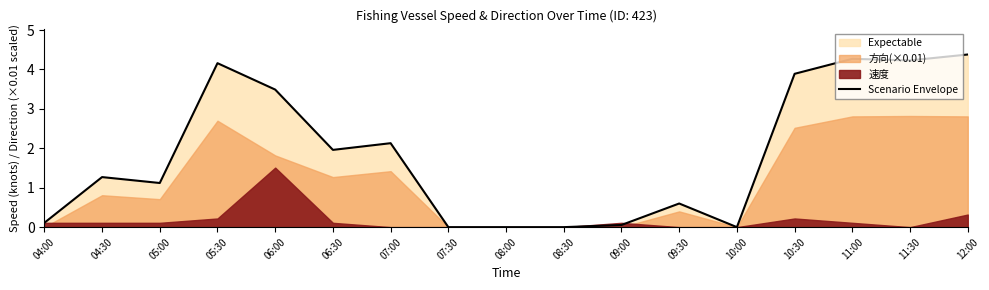

What is the label of the 9th point from the left?

08:00